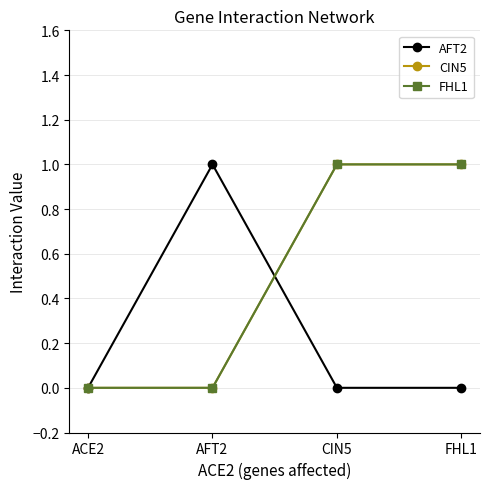

What is the highest value of the CIN5 series?

1